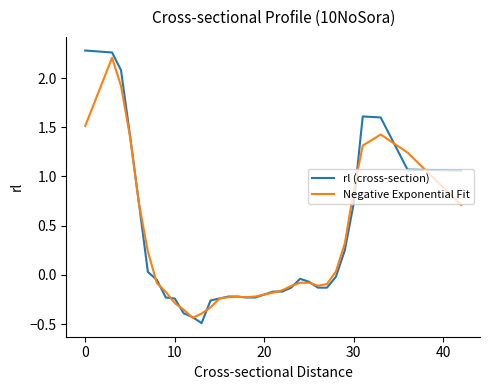

What is the difference between the maximum and minimum values in the Negative Exponential Fit series?

2.6